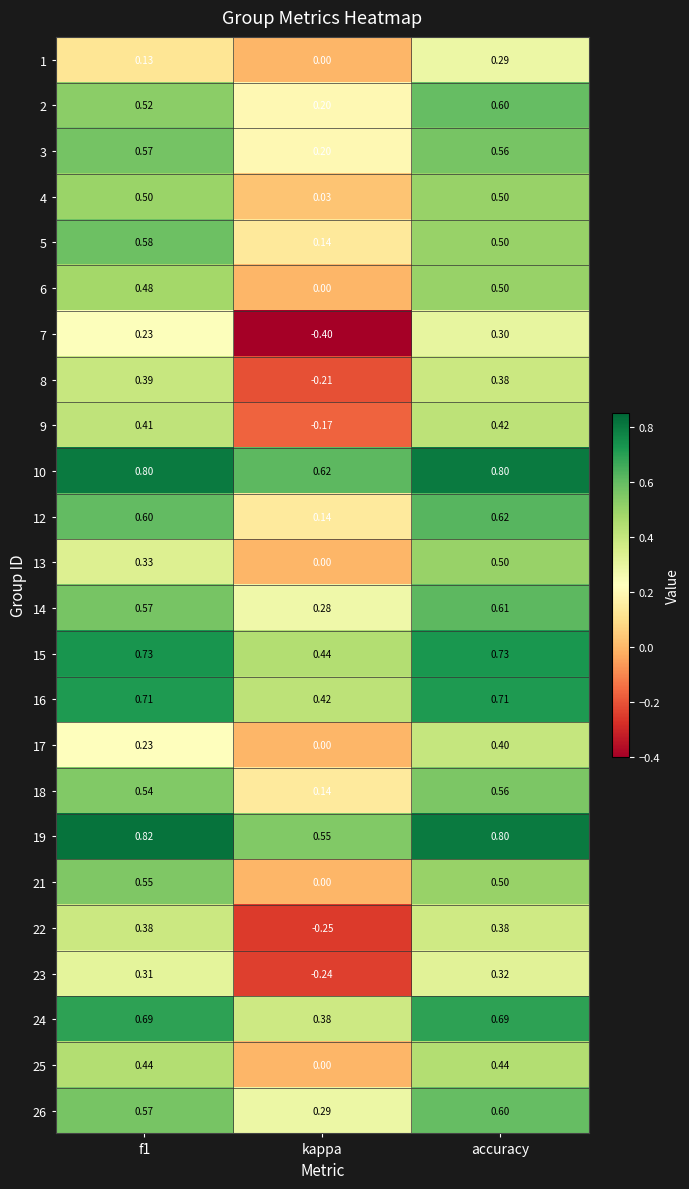

Which category has the lowest value across all series?

kappa